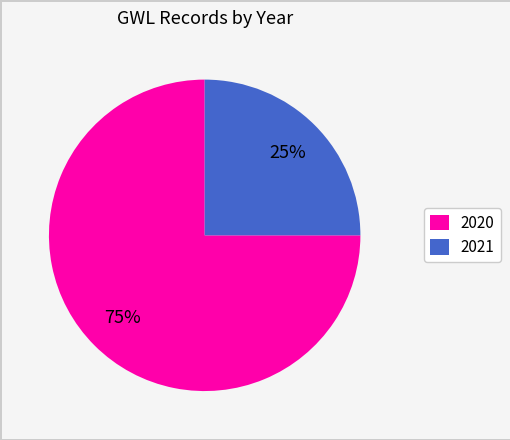

How many segments does this pie chart have?

2